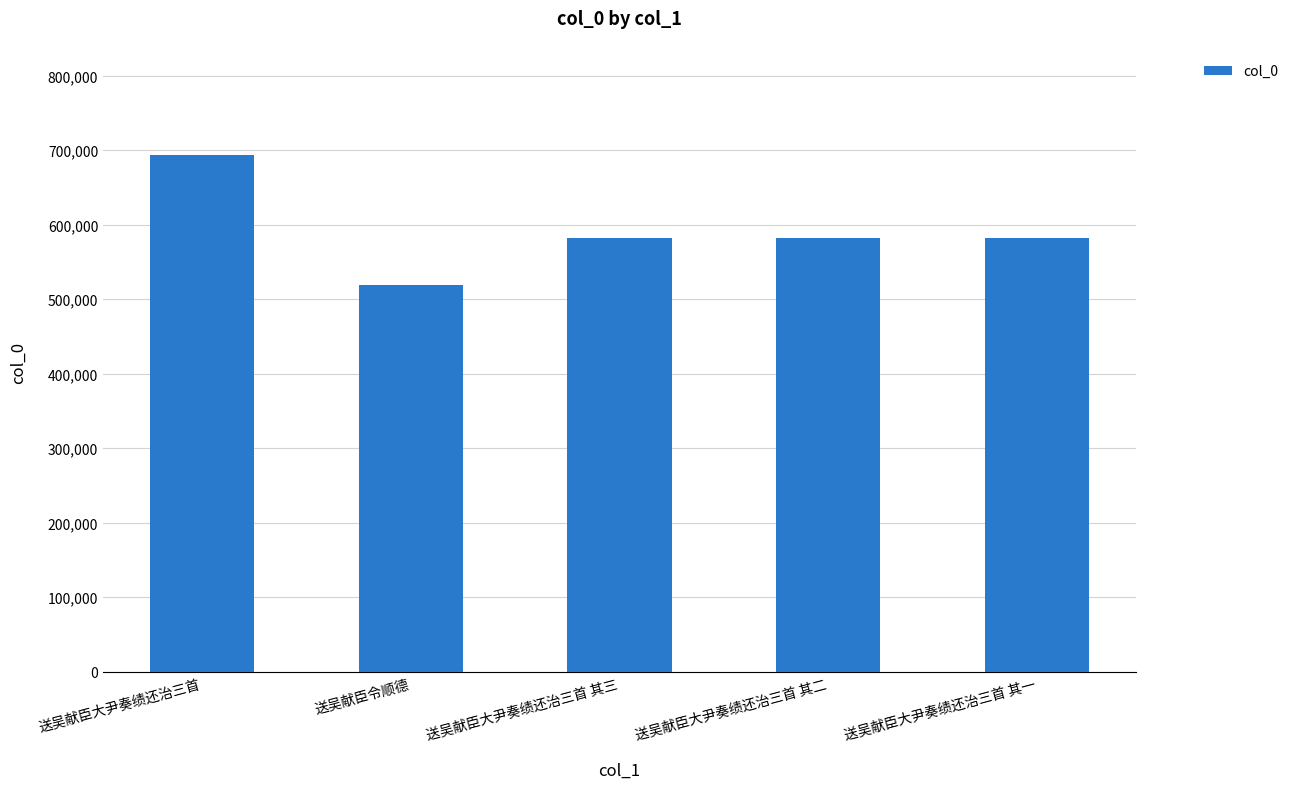

Is it true that the value at 送吴献臣大尹奏绩还治三首 其二 is 581740?

True